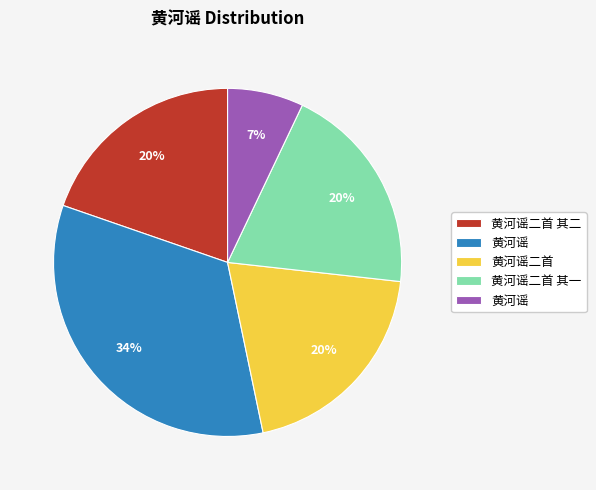

Is there a majority slice in this chart?

No